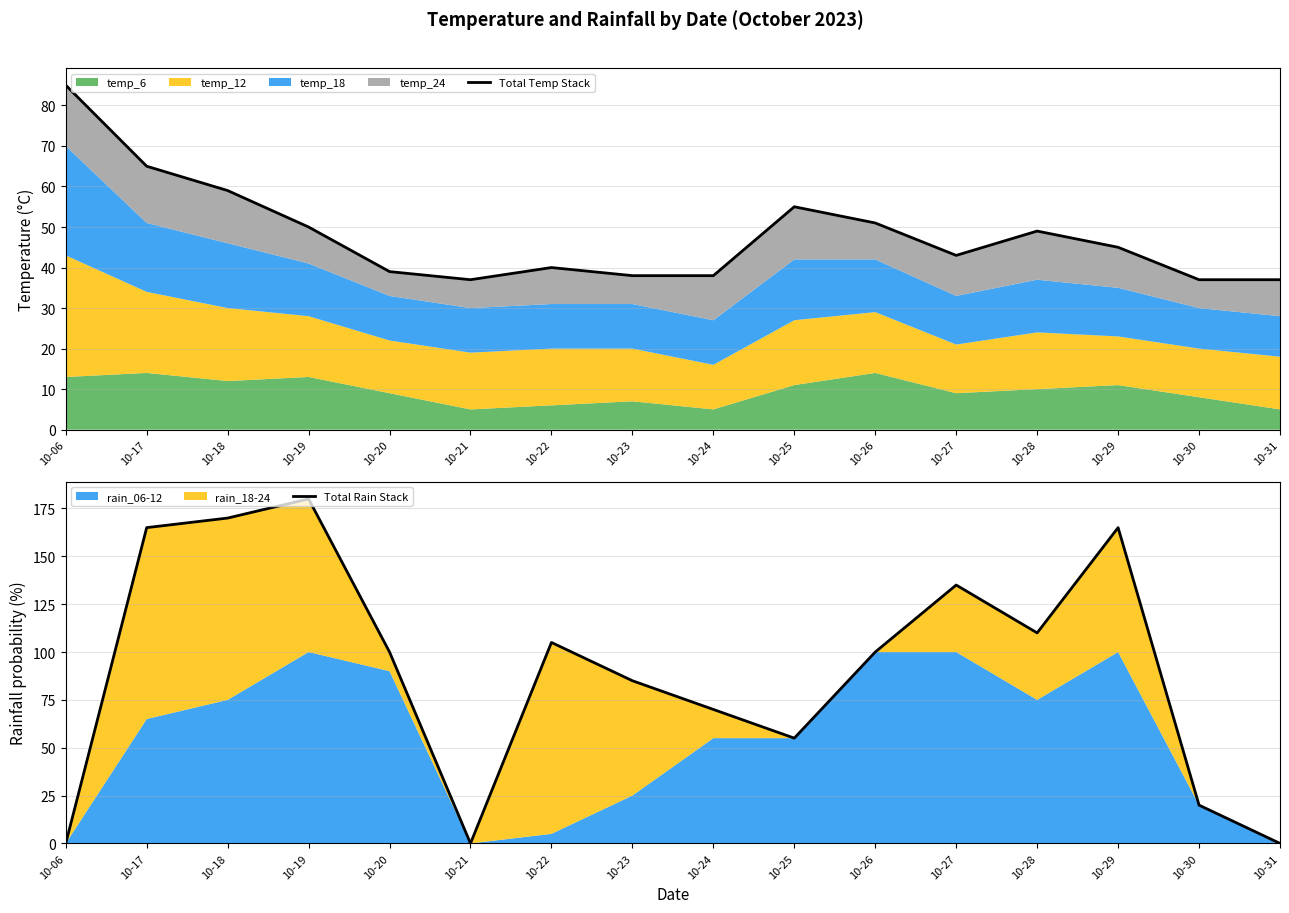

What is the sum of all Total Temp Stack values?

768